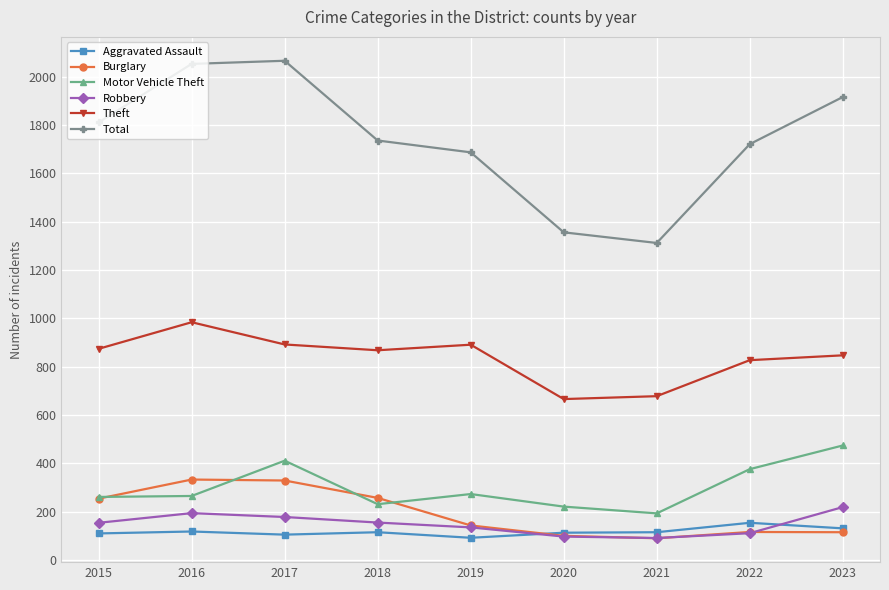

What is the sum of all Theft values?

7527